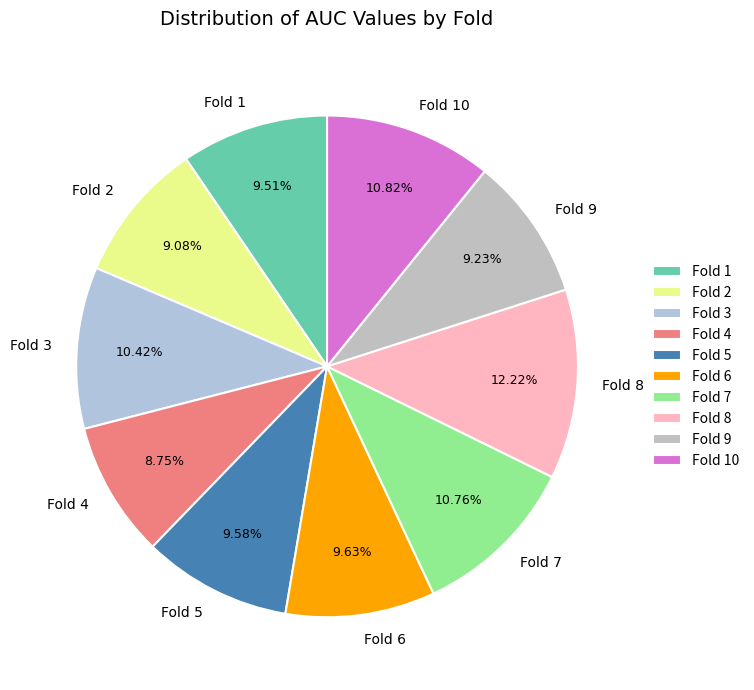

Is it true that Fold 3 is 10% of the pie?

True